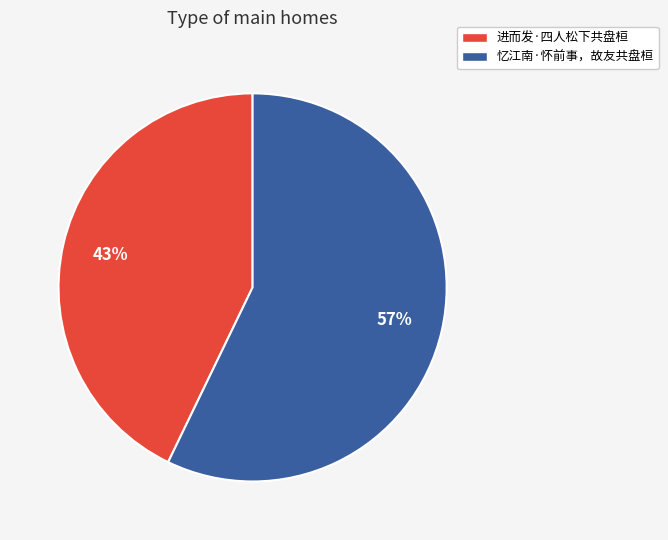

Between 忆江南·怀前事，故友共盘桓 and 进而发·四人松下共盘桓, which is larger?

忆江南·怀前事，故友共盘桓